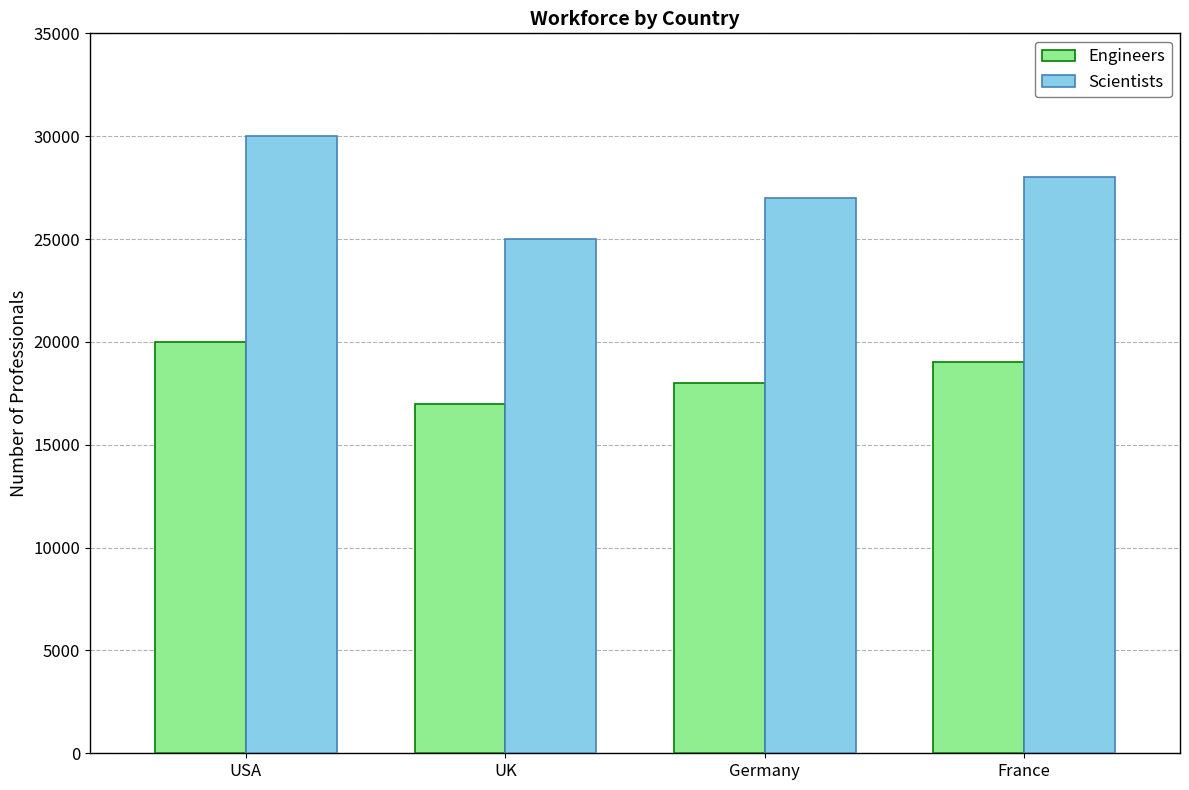

Reading right to left, what are all the values shown in this chart?

Engineers: 19000	18000	17000	20000
Scientists: 28000	27000	25000	30000